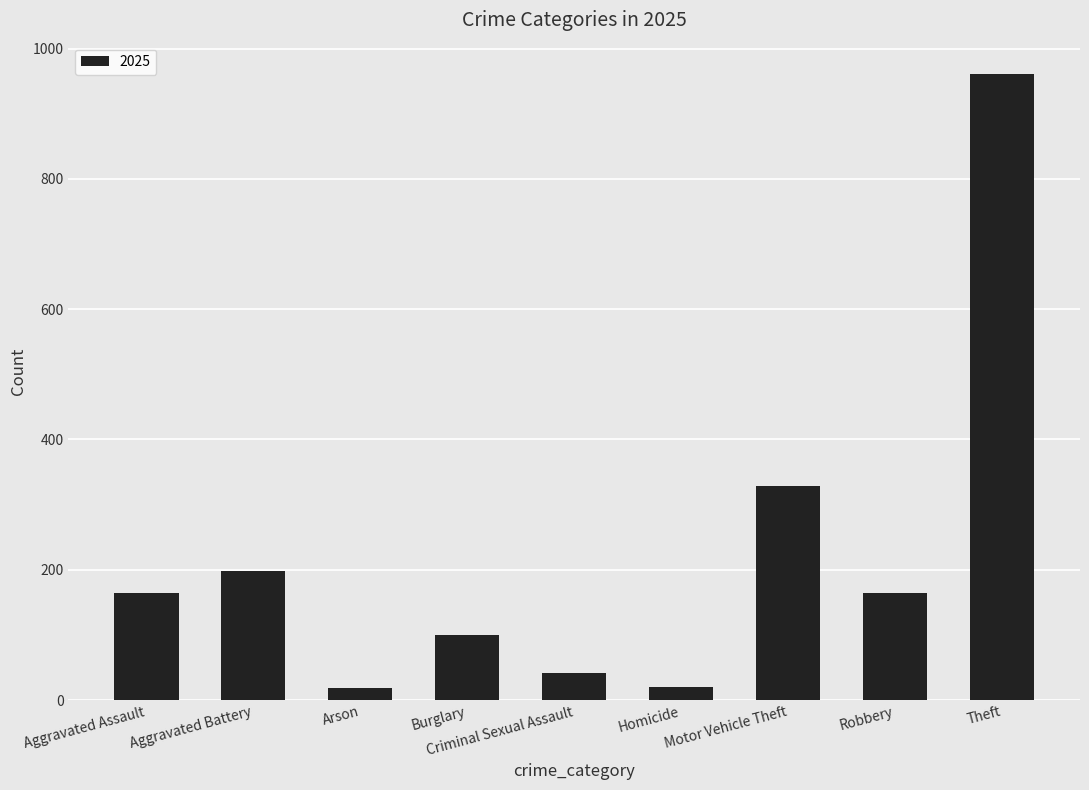

At which label does the data first exceed 164?

Aggravated Assault